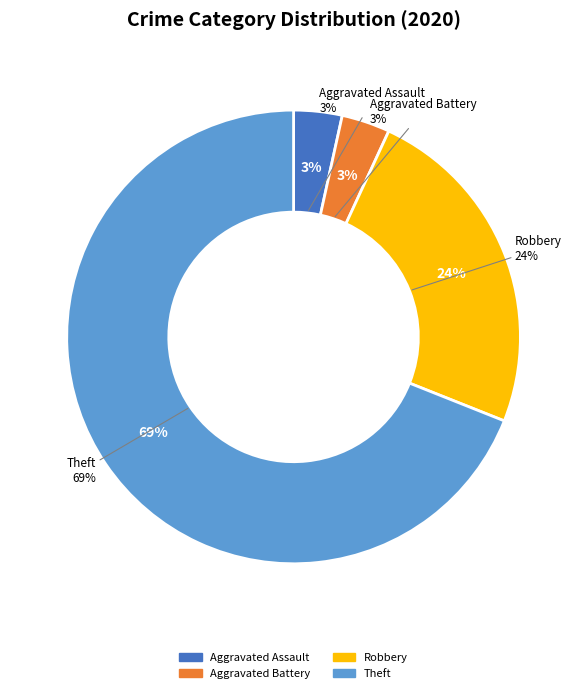

What is the majority slice?

Theft